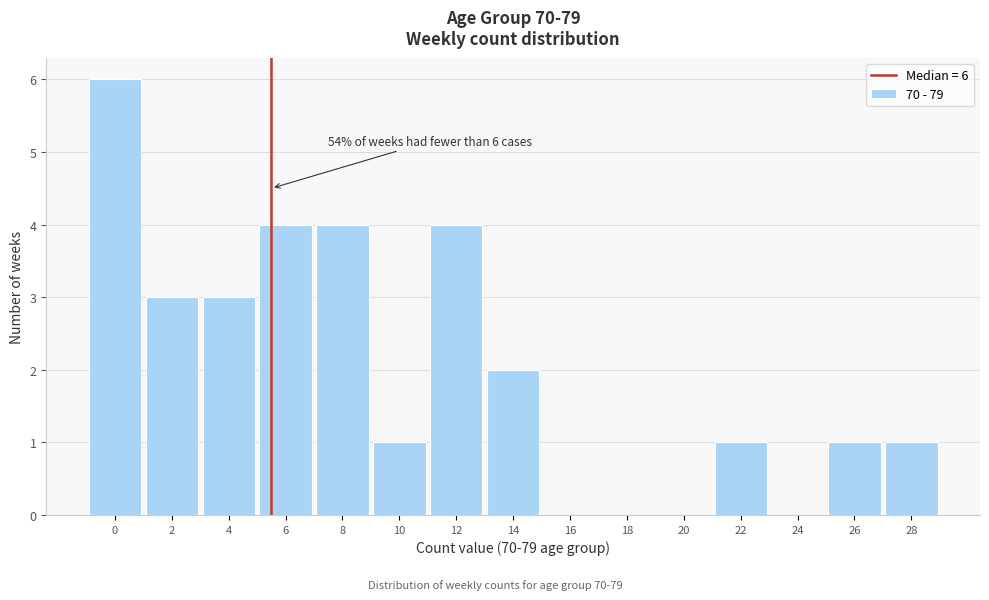

Reading right to left, what are all the values shown in this chart?

28=1	26=1	24=0	22=1	20=0	18=0	16=0	14=2	12=4	10=1	8=4	6=4	4=3	2=3	0=6